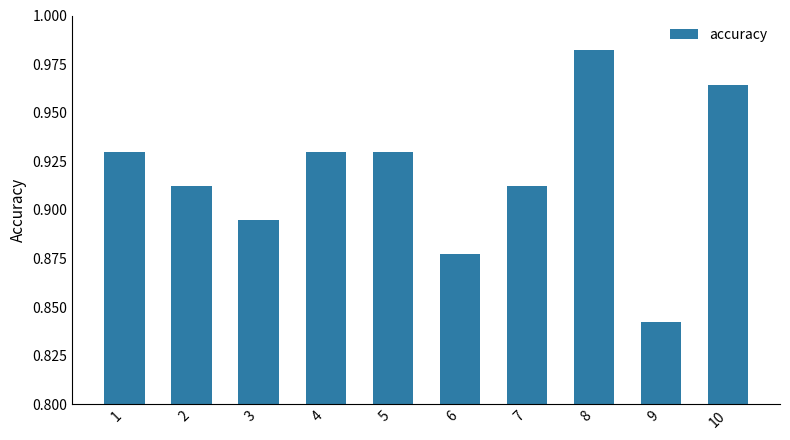

Are the bars horizontal?

No